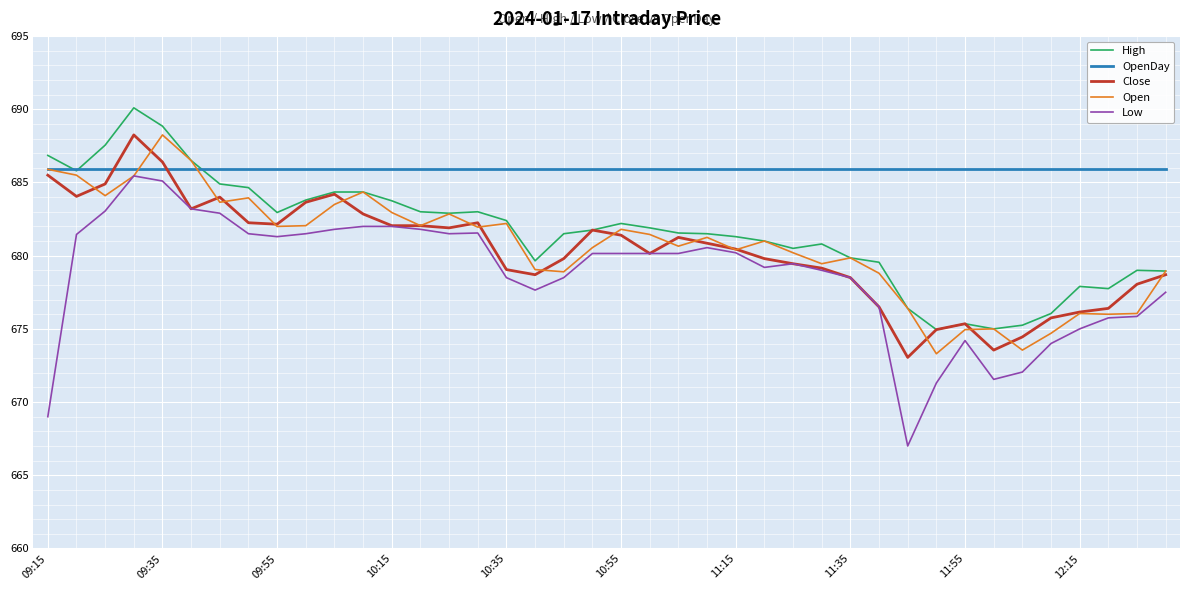

Which series has the largest range (max minus min)?

Low